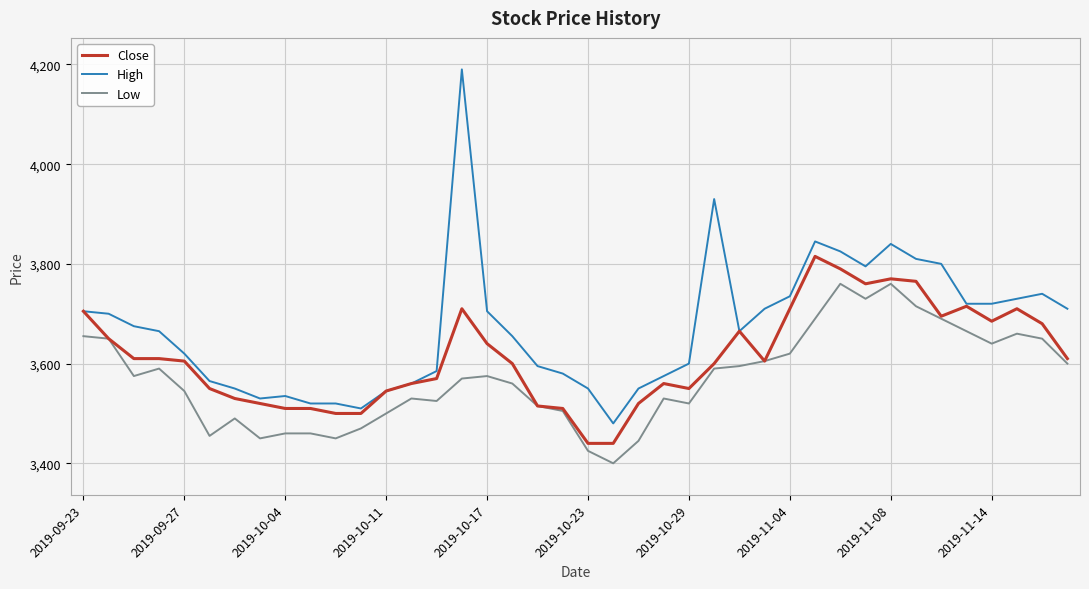

What is the maximum value shown in the chart?

4190